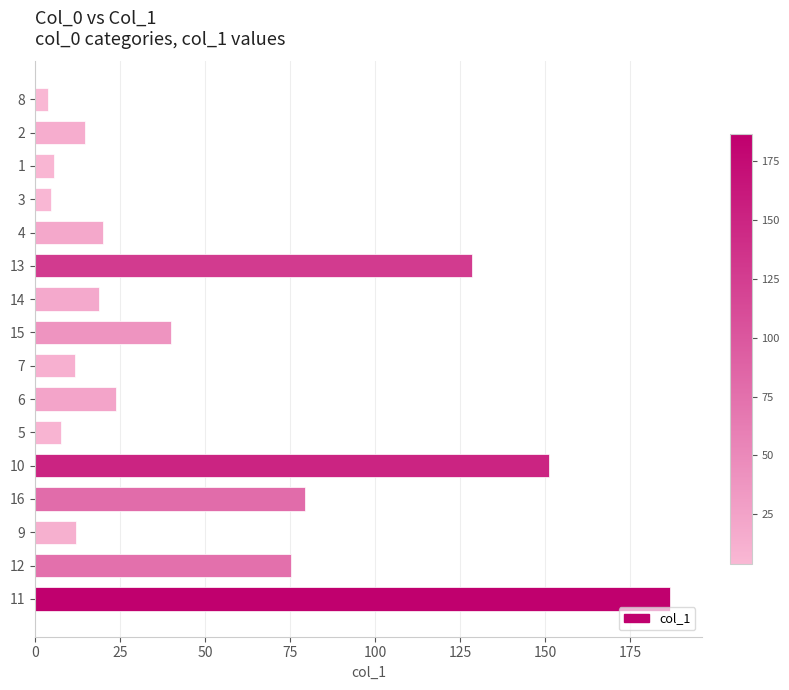

Where is the data nearest to the value 95?

16